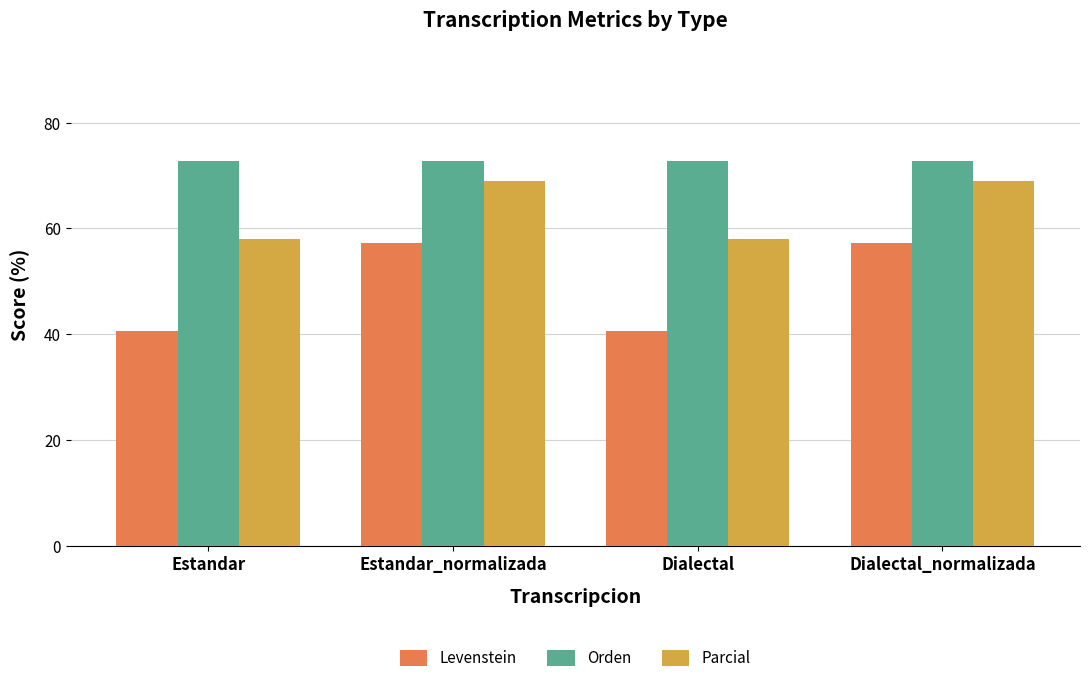

Reading right to left, transcribe all the data shown in this chart.

Levenstein: Dialectal_normalizada=57.1	Dialectal=40.6	Estandar_normalizada=57.1	Estandar=40.6
Orden: Dialectal_normalizada=72.7	Dialectal=72.7	Estandar_normalizada=72.7	Estandar=72.7
Parcial: Dialectal_normalizada=69.0	Dialectal=57.9	Estandar_normalizada=69.0	Estandar=57.9